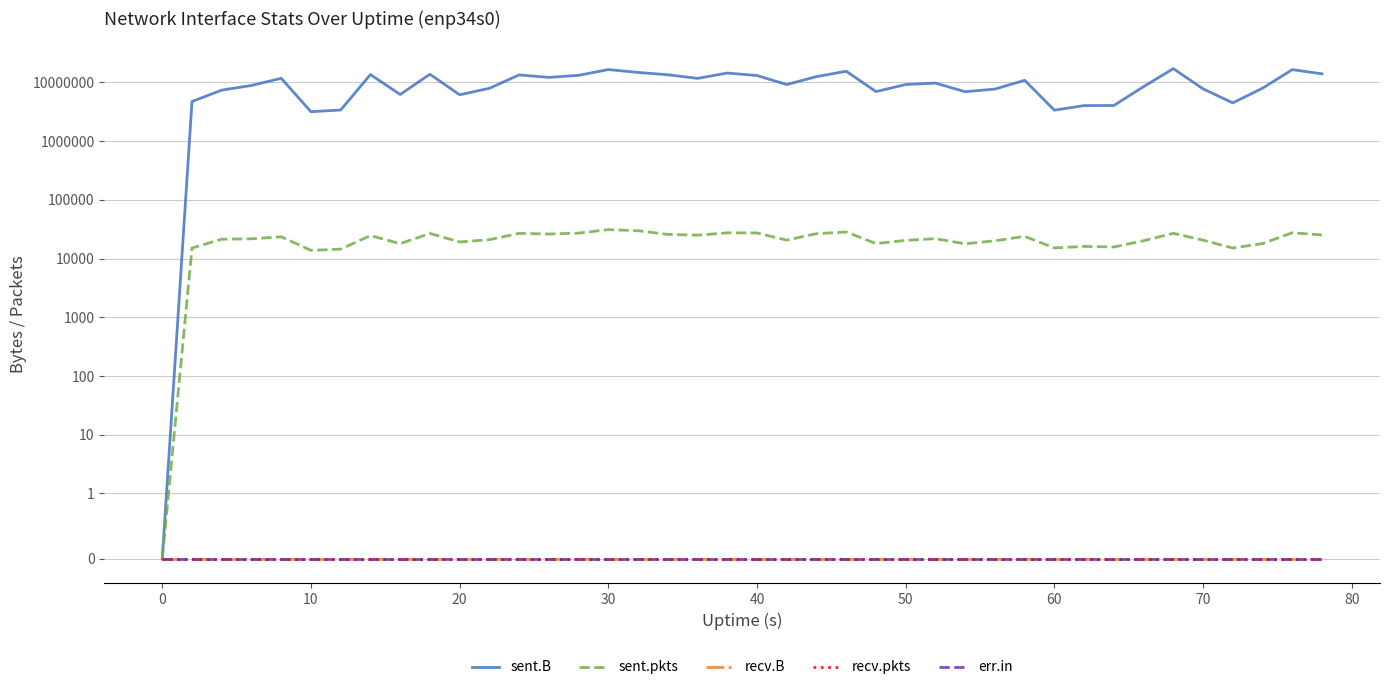

True or false: sent.B and sent.pkts cross at least once.

False